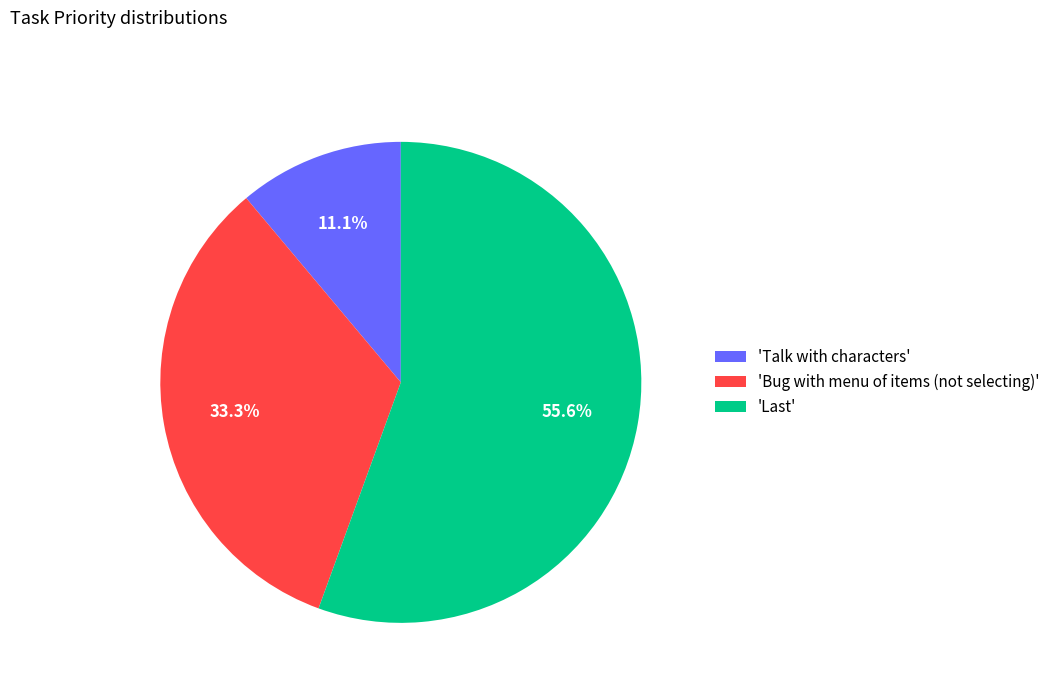

Does any single category account for the majority?

Yes